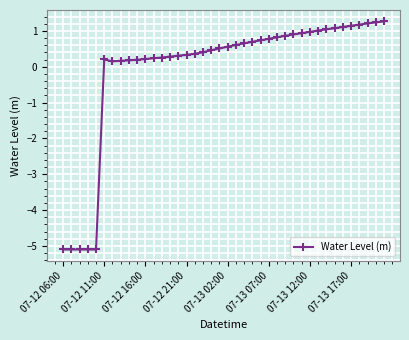

What is the difference between the maximum and minimum values?

6.4